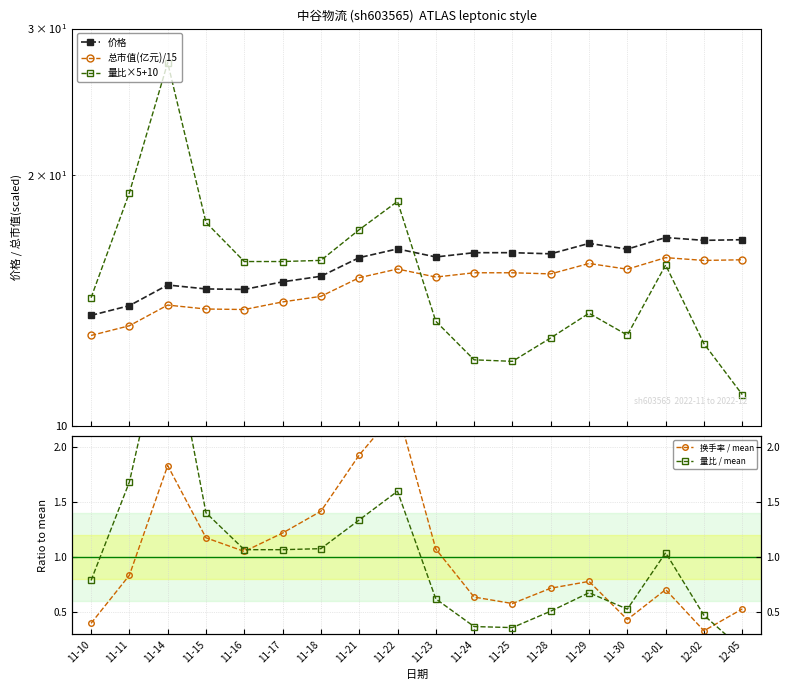

Which label corresponds to the largest value in the chart?

11-14